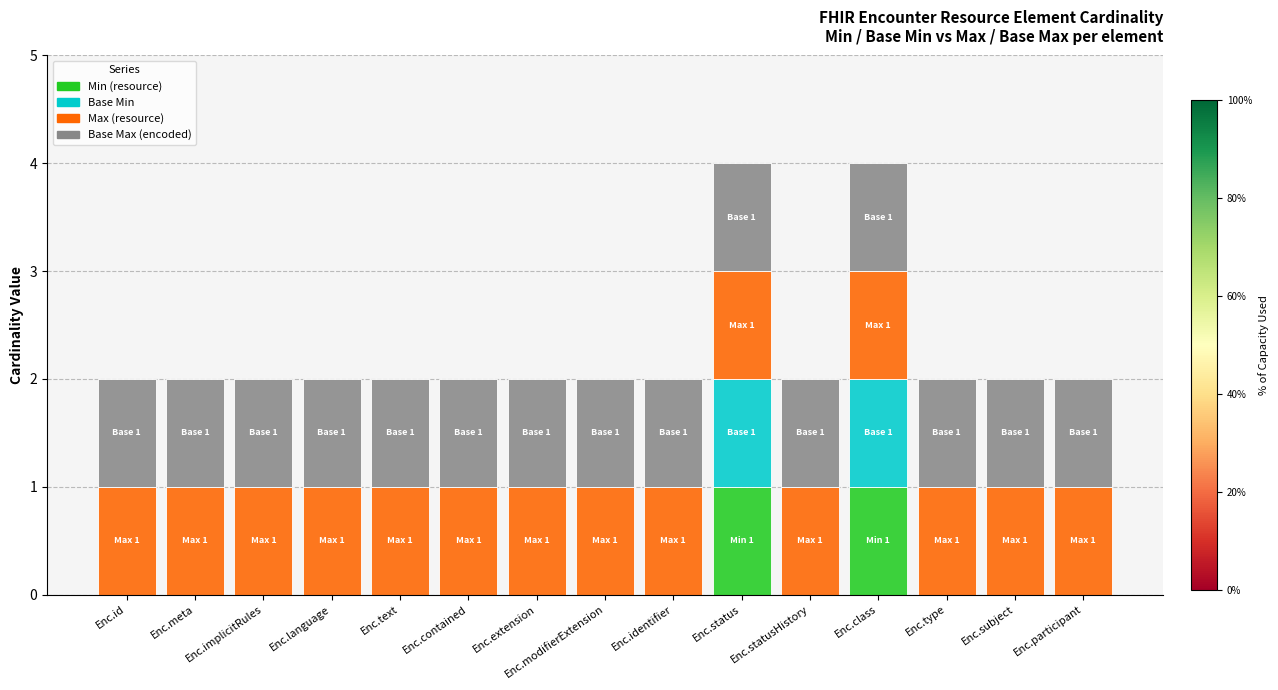

The value of Min (resource) at Enc.identifier is -1. True or false?

False